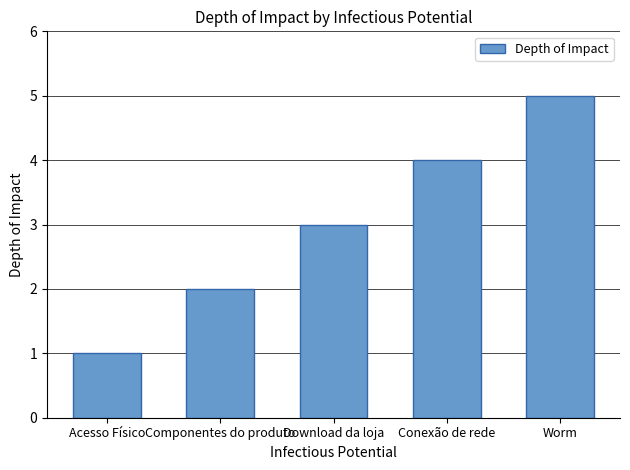

Does the chart contain any negative values?

No